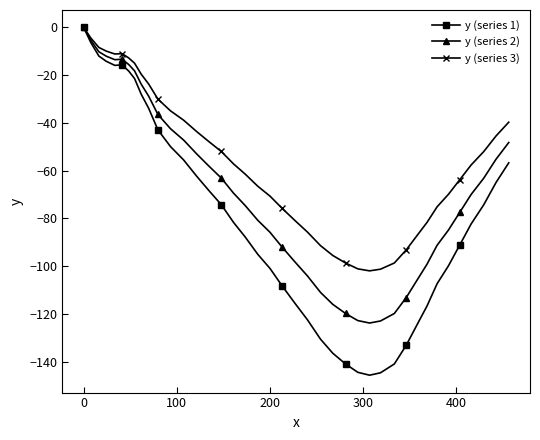

What is the value of the y (series 2) point at the 34th from the left?

-91.2